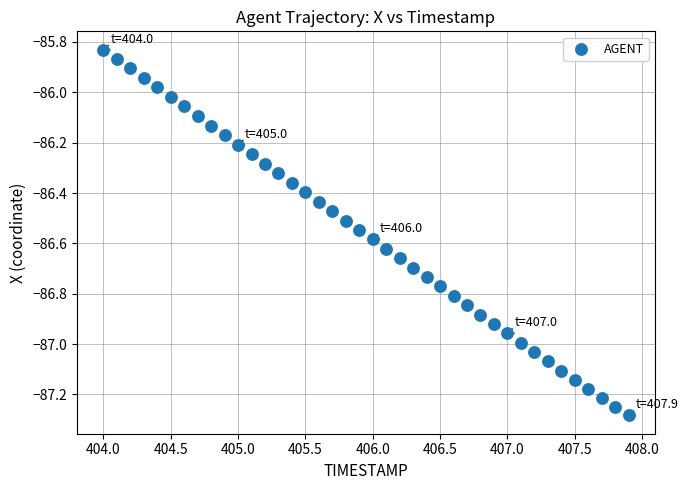

What is the range of X values (max minus min)?

3.9